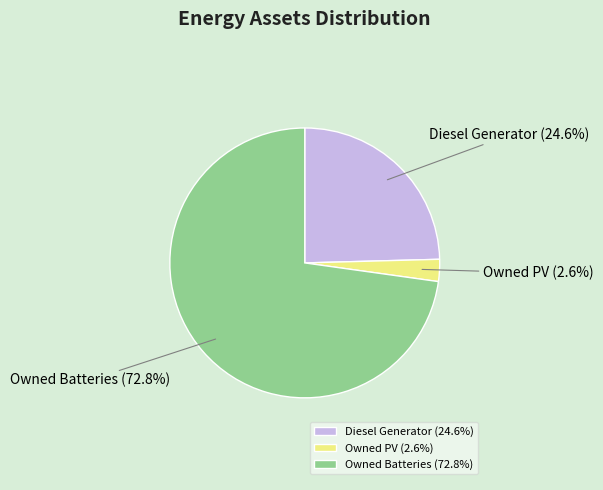

What percentage is the Owned Batteries slice, to the nearest percent?

73%